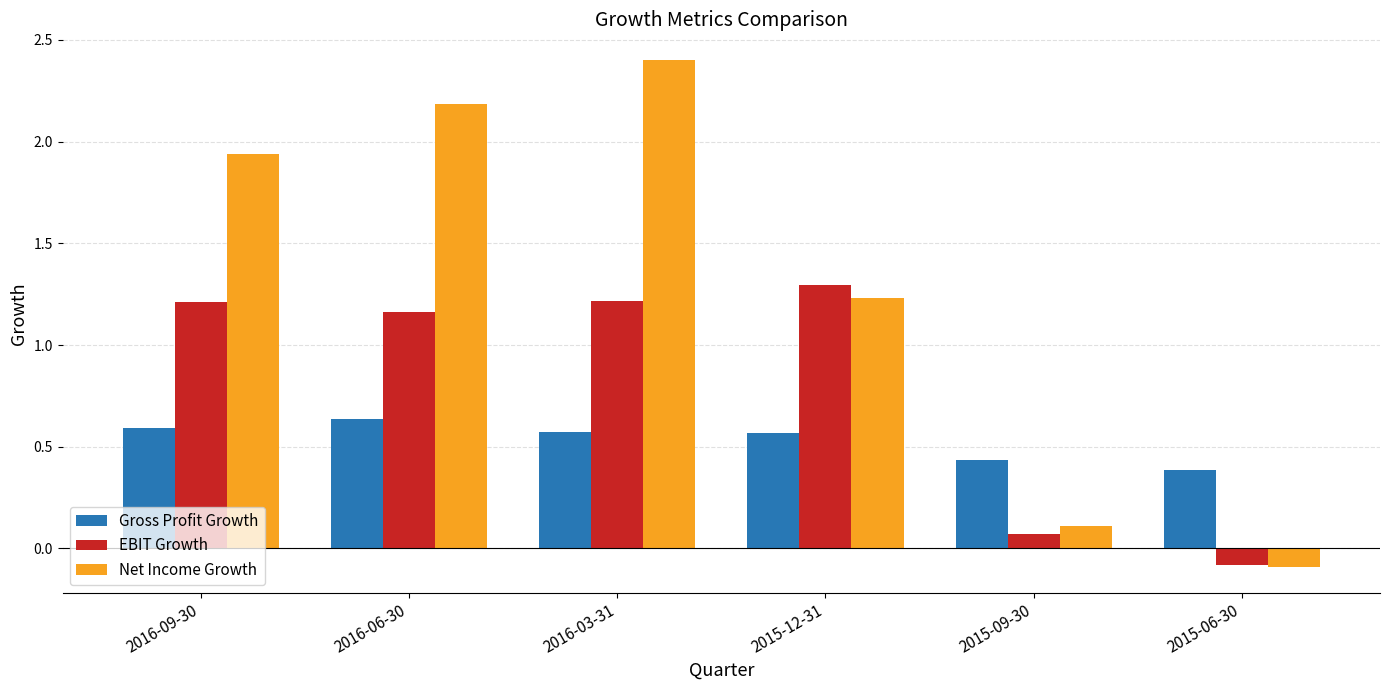

How many positive values does the Net Income Growth series have?

5